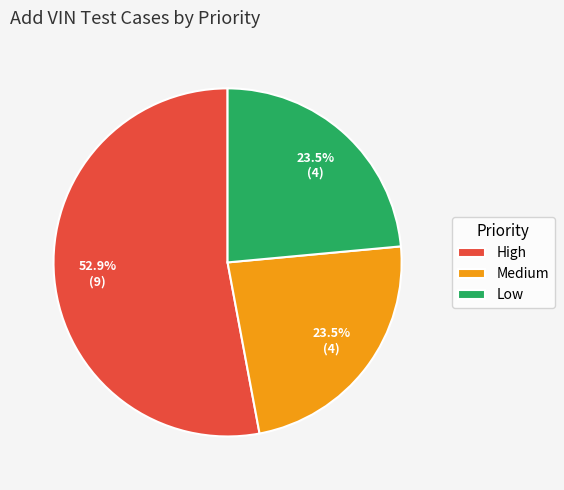

Which has a higher value, Medium or High?

High